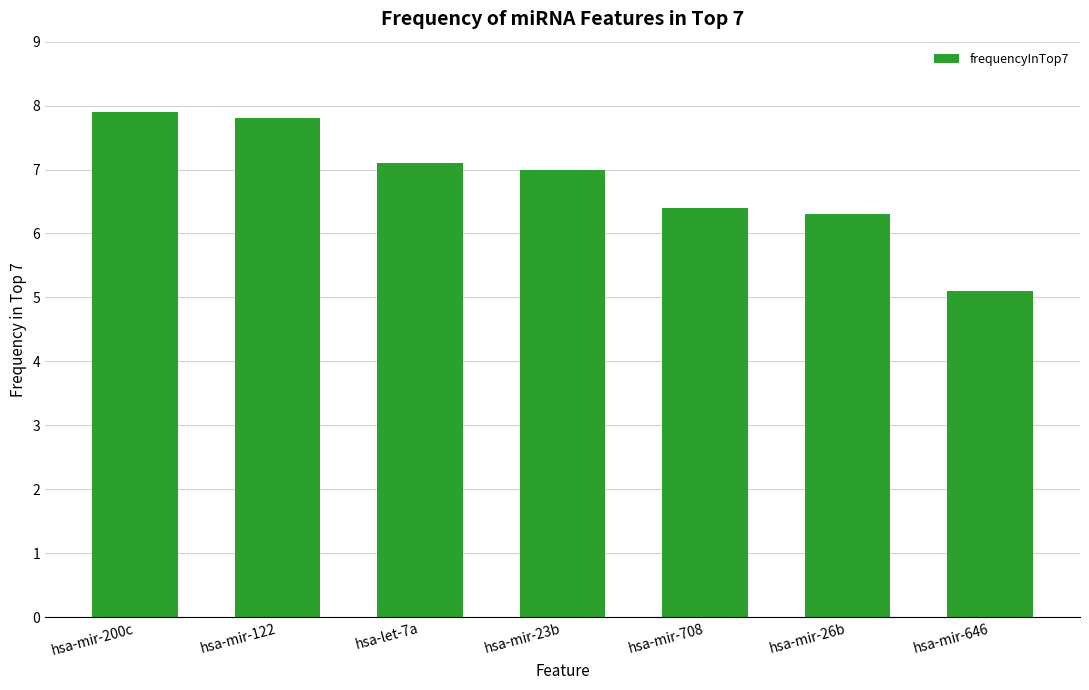

What is the ratio of the value at hsa-mir-200c to the value at hsa-mir-646?

1.5